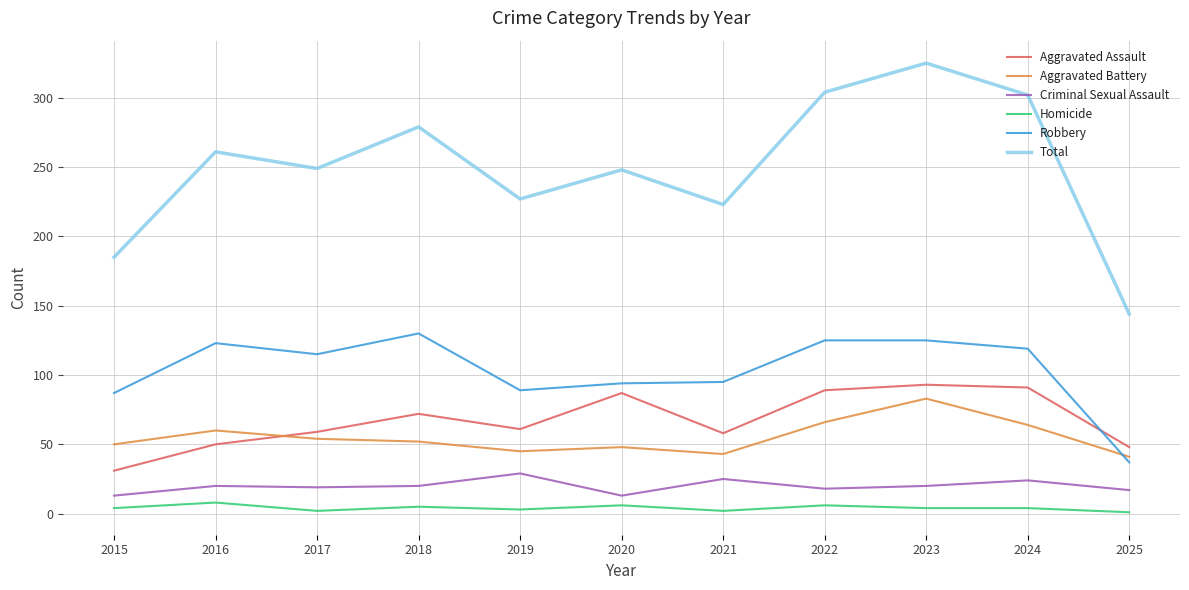

What is the lowest value of the Aggravated Assault series?

31